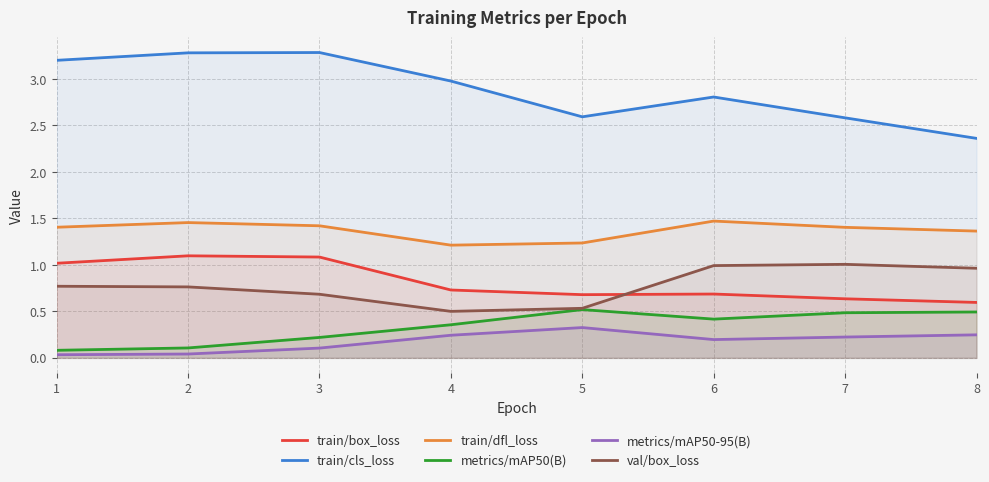

At how many categories does at least one series exceed 3?

3